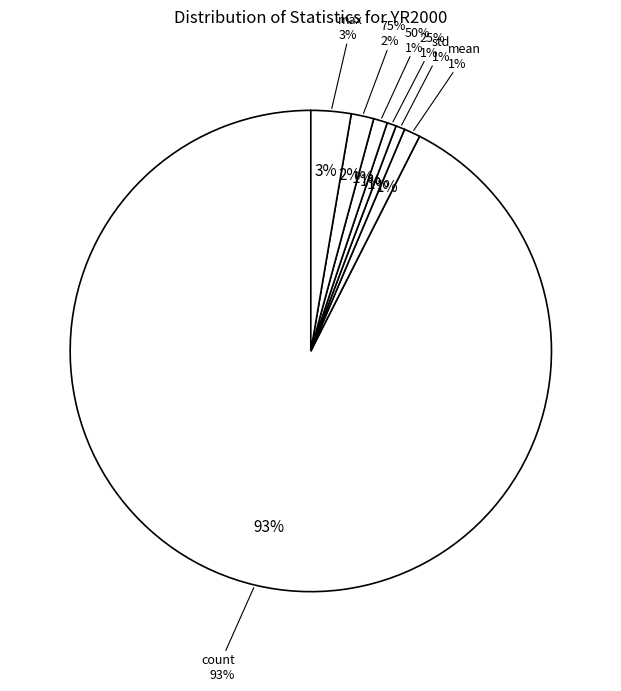

To the nearest percent, what portion does count represent?

93%